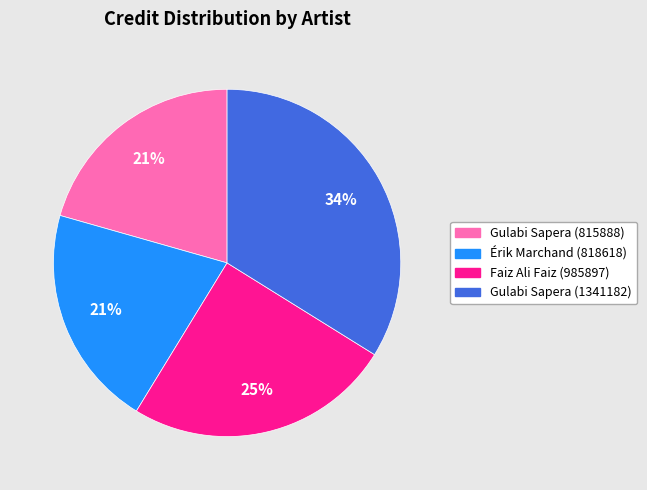

Which slice is the largest?

Gulabi Sapera (1341182)